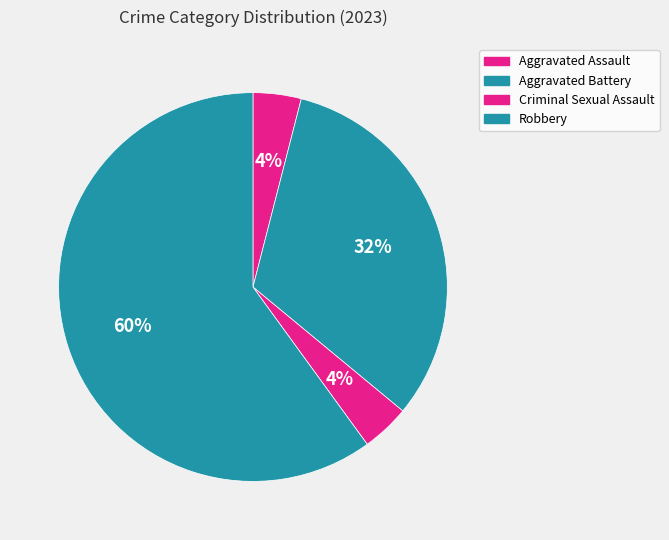

Approximately how many times larger is the value at Aggravated Assault compared to Aggravated Battery?

0.1